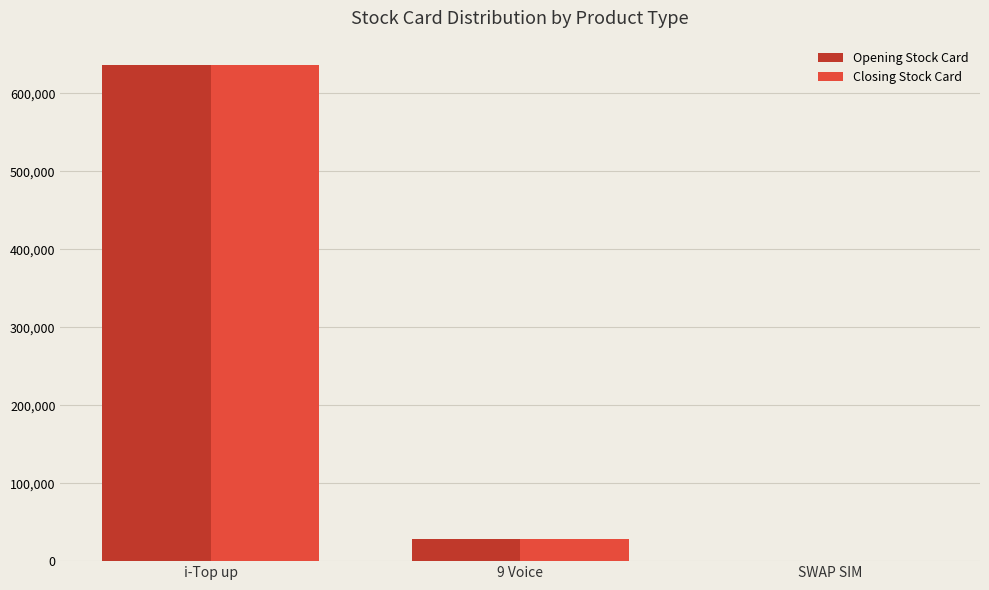

The Closing Stock Card series shows 514 at SWAP SIM. True or false?

True